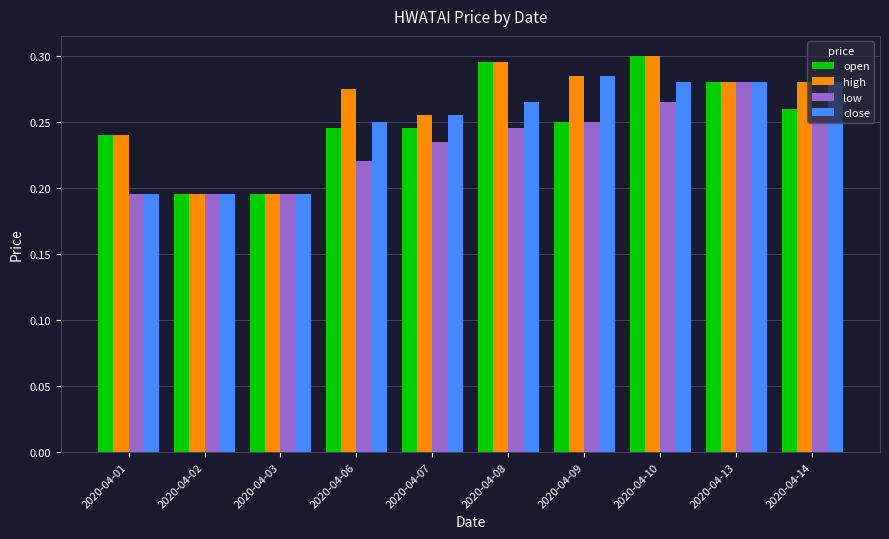

Is it true that close equals 0.1 at 2020-04-06?

False